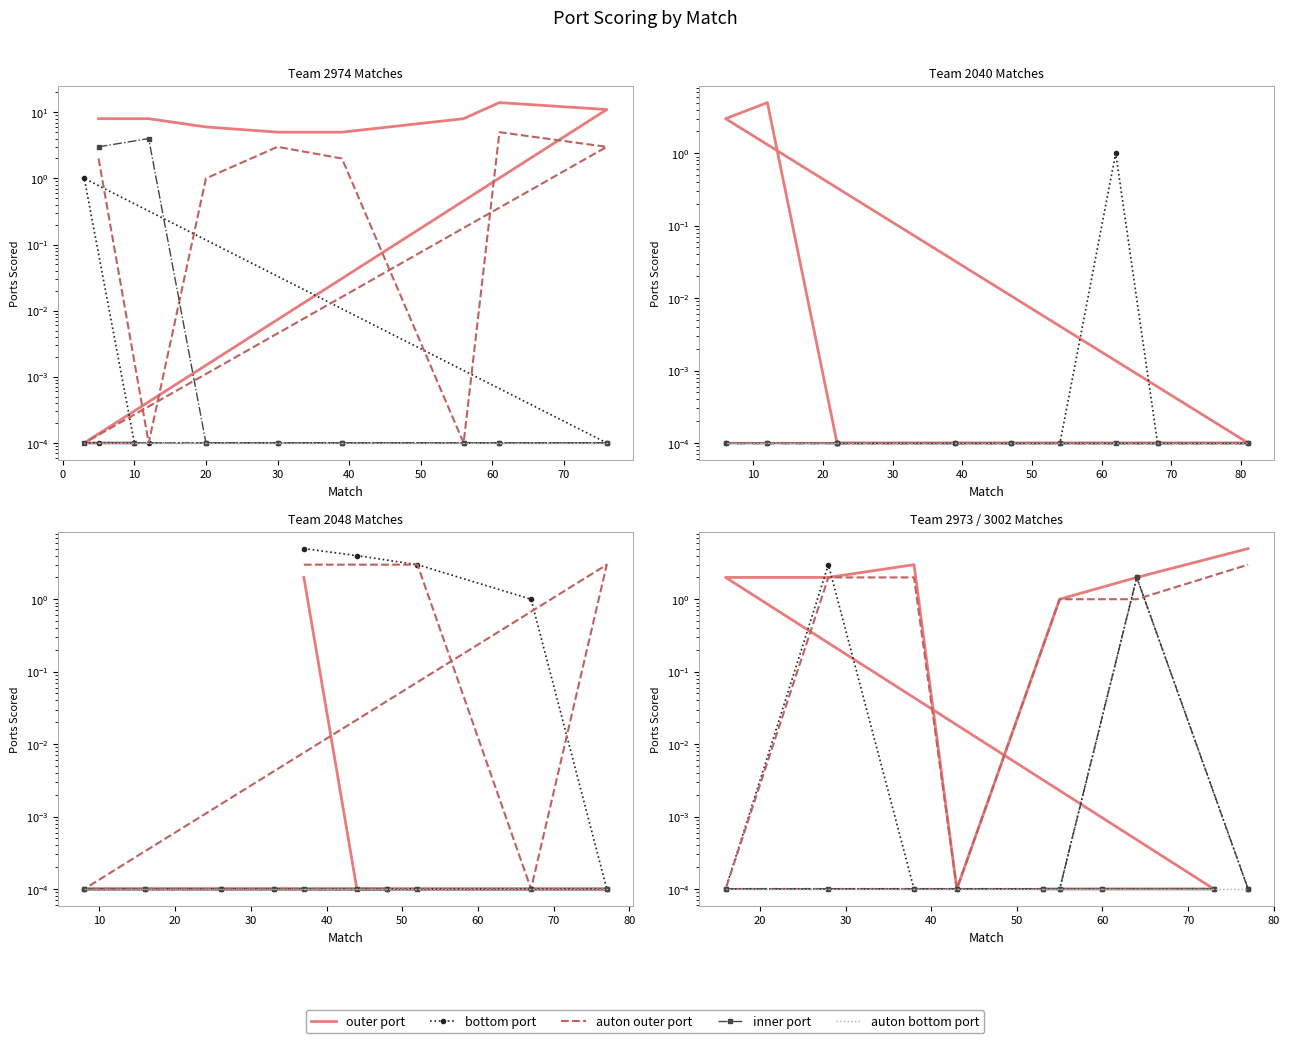

Which series changed the most between 0 and 40?

outer port